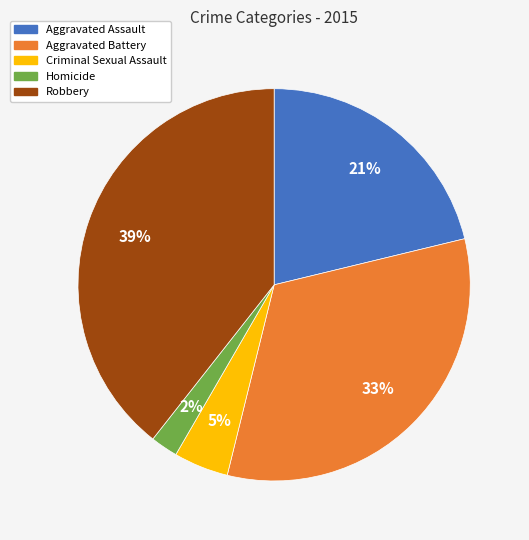

Approximately how many times larger is the value at Robbery compared to Aggravated Assault?

1.9